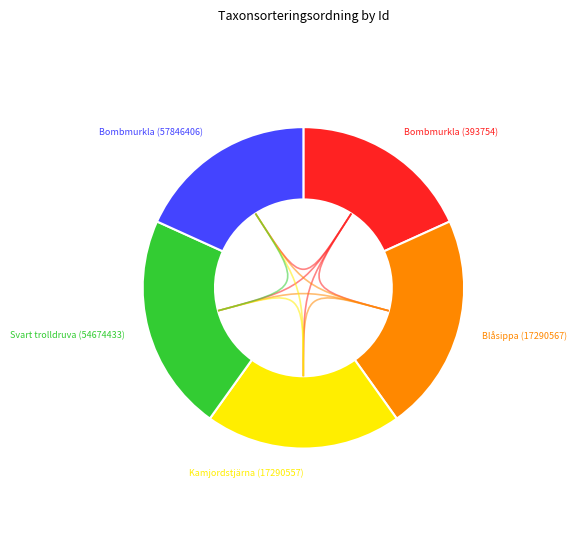

Does any single category account for the majority?

No